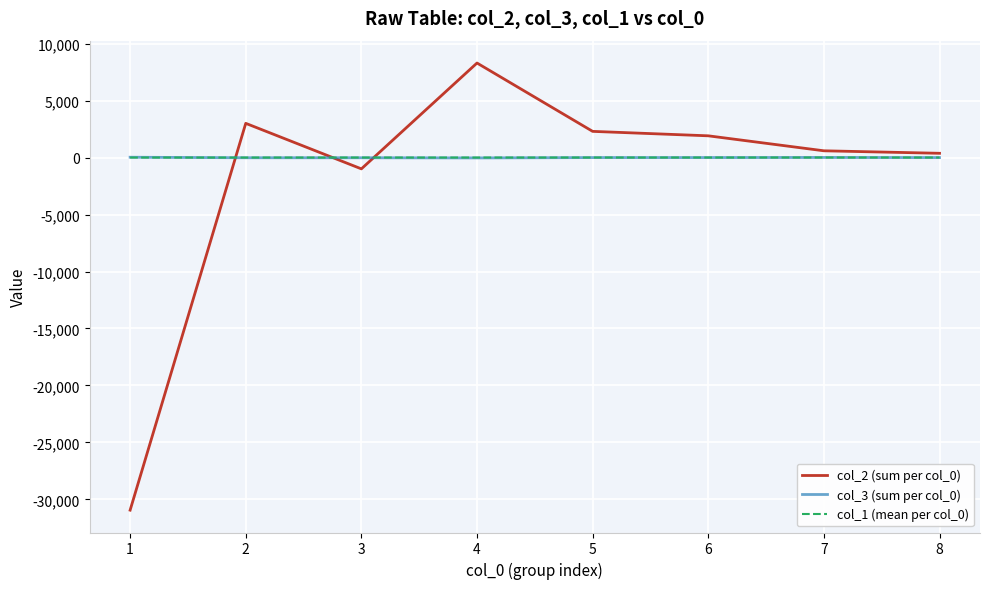

Which series has the widest spread of values?

col_2 (sum per col_0)